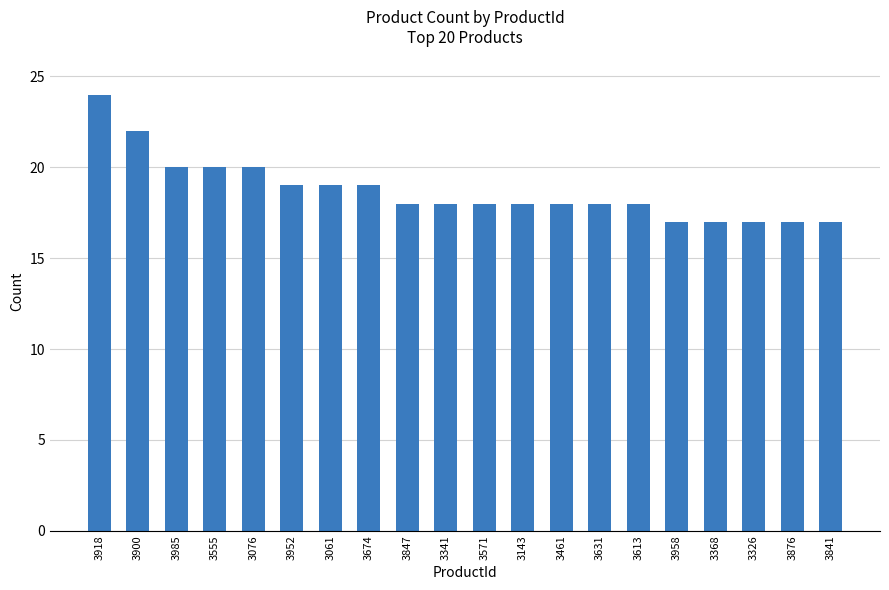

What is the sum of all values?

374